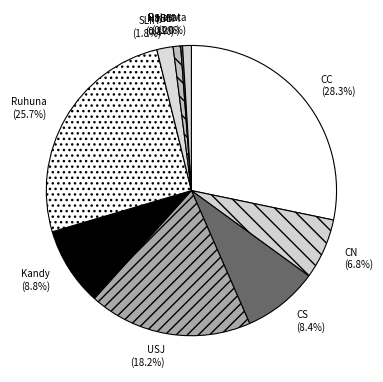

To the nearest percent, what is the difference between the largest and smallest slice percentages?

28%